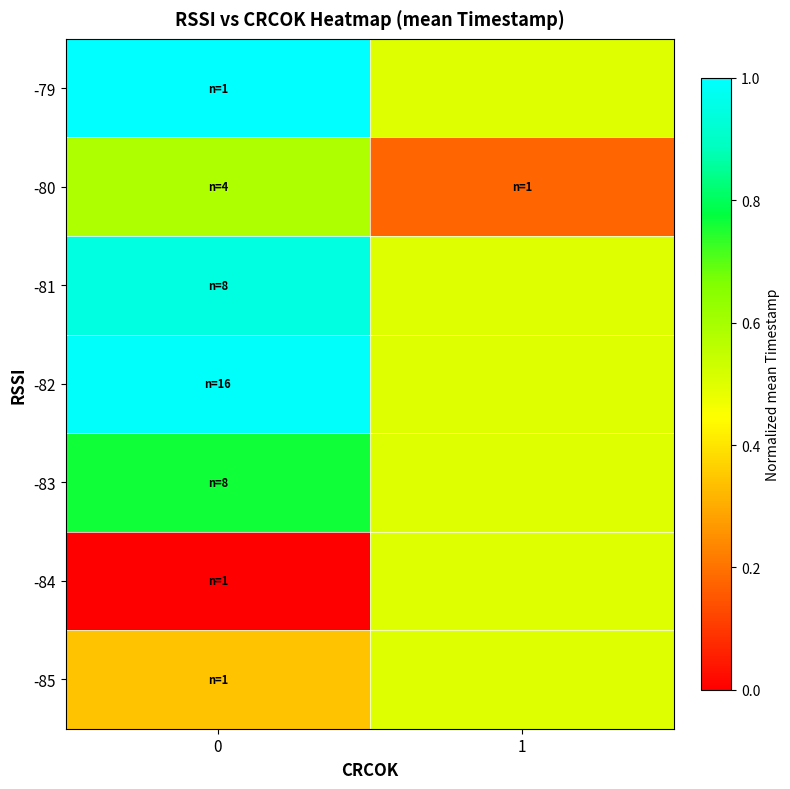

Reading right to left, list all the values displayed in this chart.

-79: 1=0.5	0=1.0
-80: 1=0.2	0=0.6
-81: 1=0.5	0=0.9
-82: 1=0.5	0=1.0
-83: 1=0.5	0=0.8
-84: 1=0.5	0=0.0
-85: 1=0.5	0=0.3